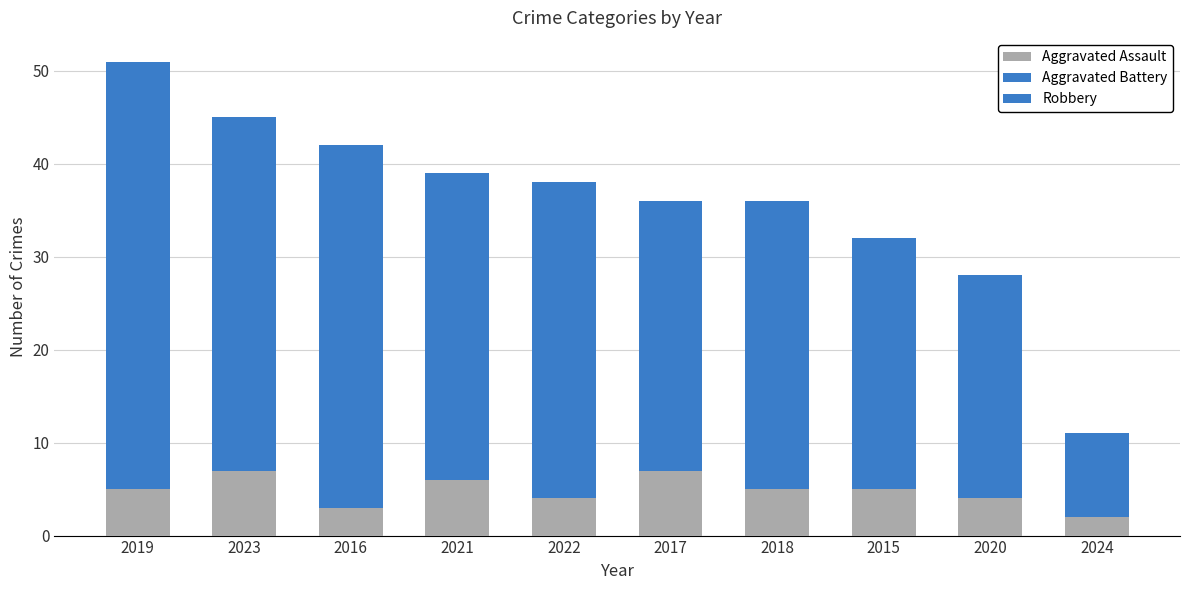

Are the bars horizontal?

No